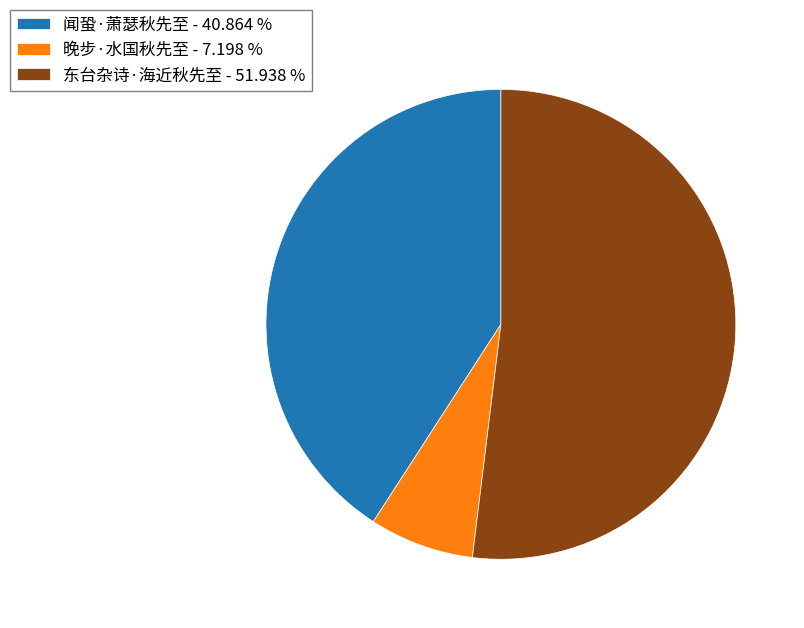

Which slice is the smallest?

晚步·水国秋先至